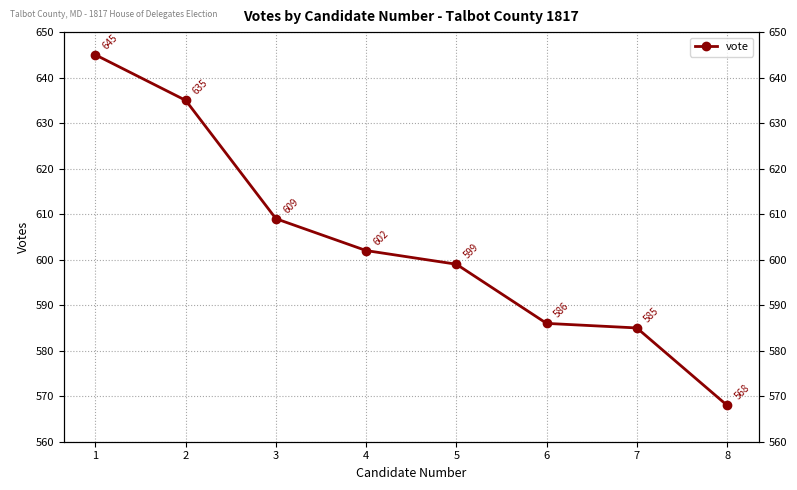

Does the chart have visible grid lines?

Yes